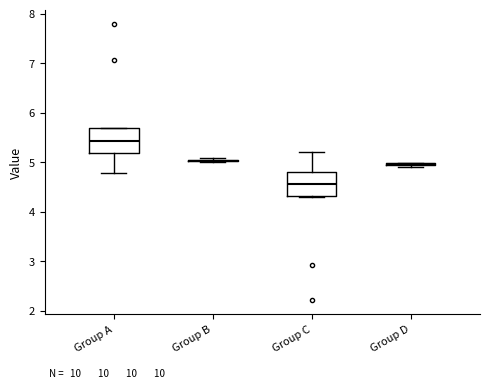

Reading left to right, transcribe this box plot: for each box, give where its median line is, the range the box spans, and where its two whiskers end, as read against the y-axis. The values are not printed on the chart, so give them approximately, as read against the axis.

Group A: median 5.4, box 5.2 to 5.7, whiskers 4.8 to 5.7
Group B: box collapsed to a line at 5.0, whiskers 5.0 to 5.1
Group C: median 4.6, box 4.3 to 4.8, whiskers 4.3 to 5.2
Group D: box collapsed to a line at 5.0, whiskers 4.9 to 5.0